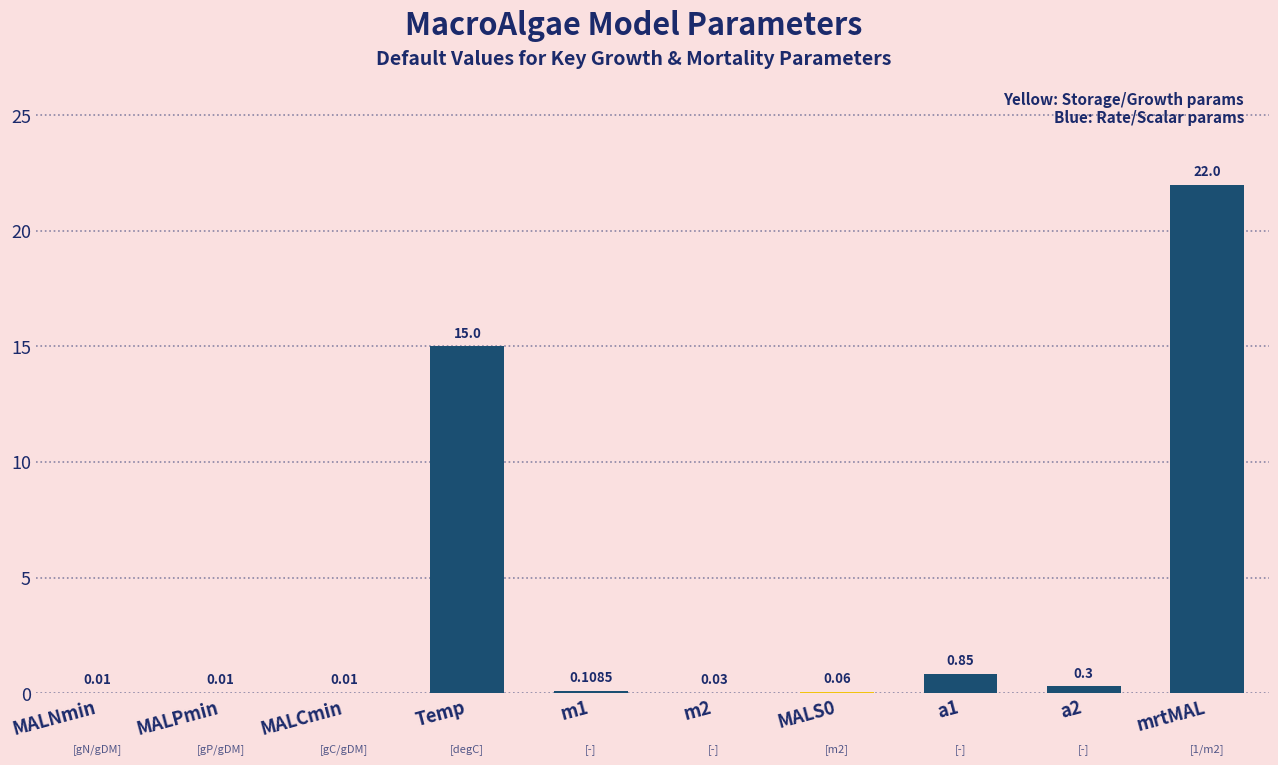

At which label is the value closest to 11?

Temp